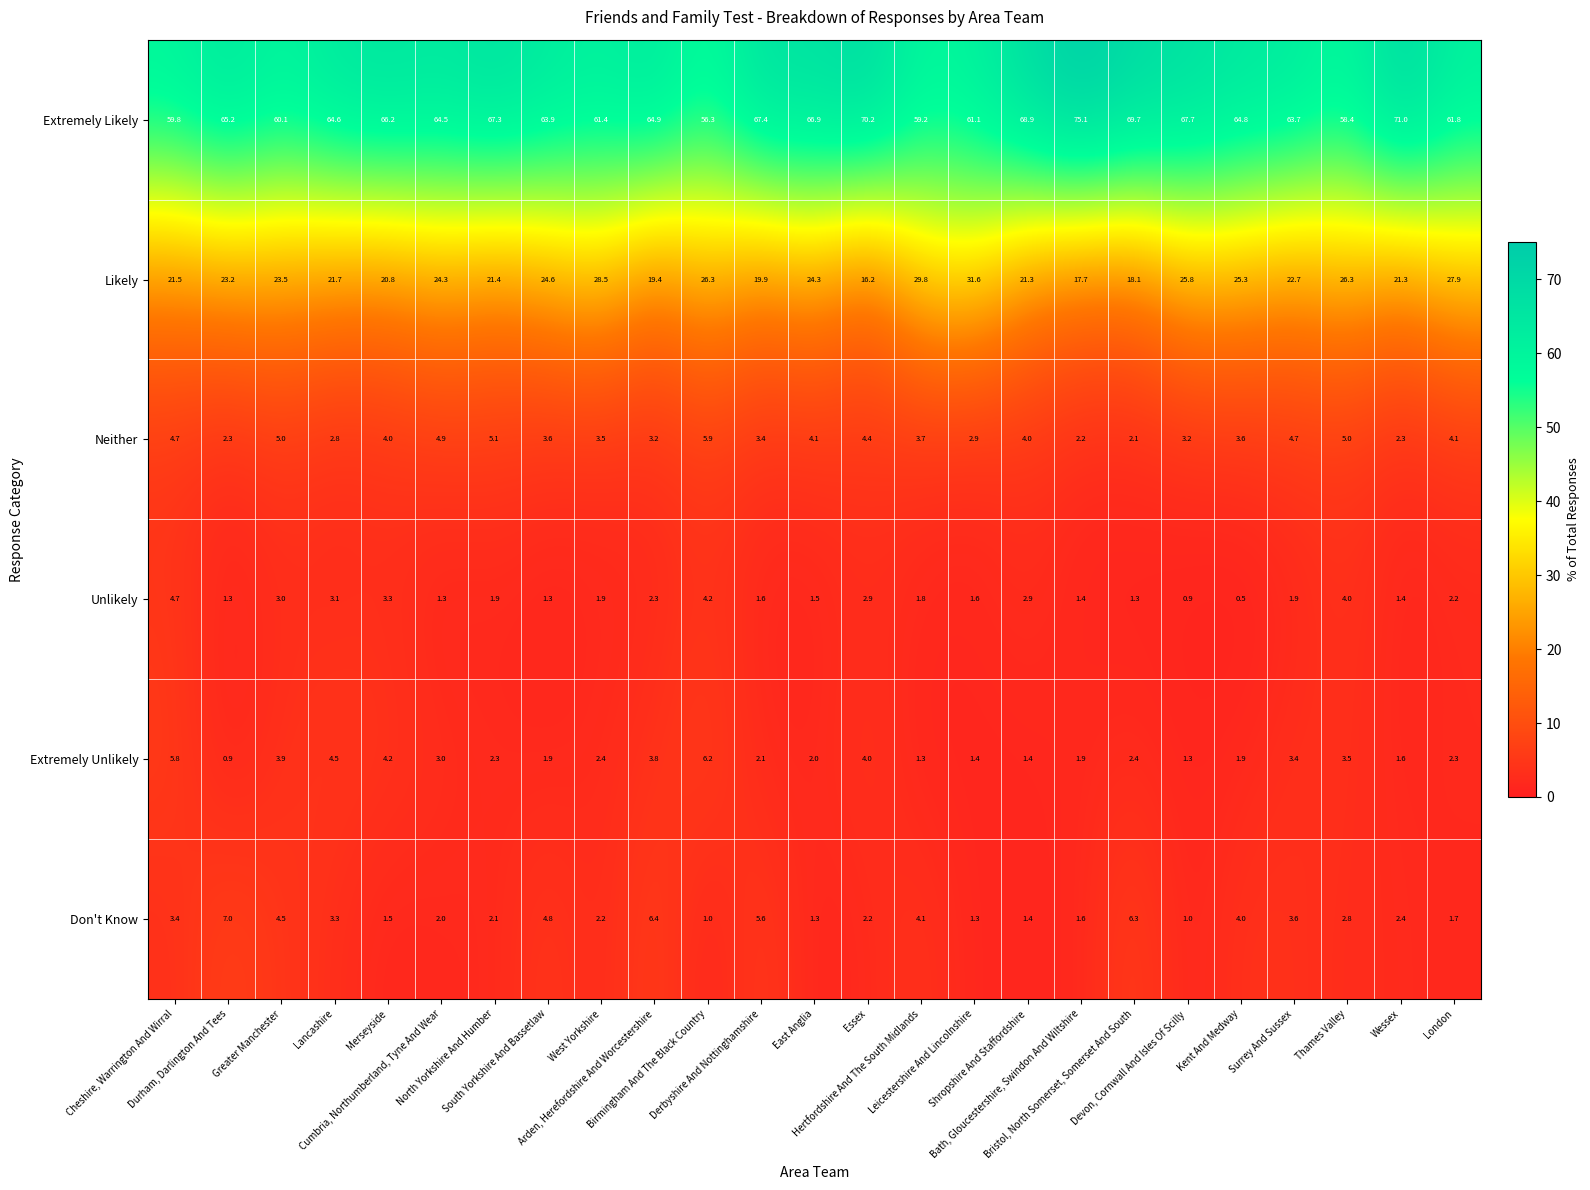

Rank the series by their maximum value, from highest to lowest.

Extremely Likely, Likely, Don't Know, Extremely Unlikely, Neither, Unlikely